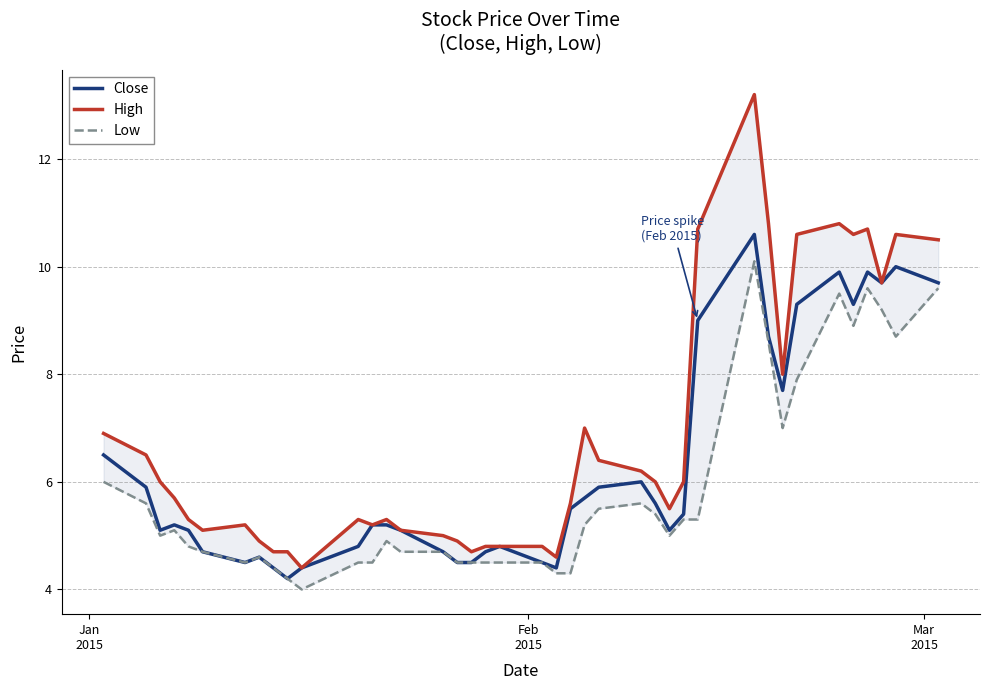

What is the value of the Low point at the 16th from the left?

4.7